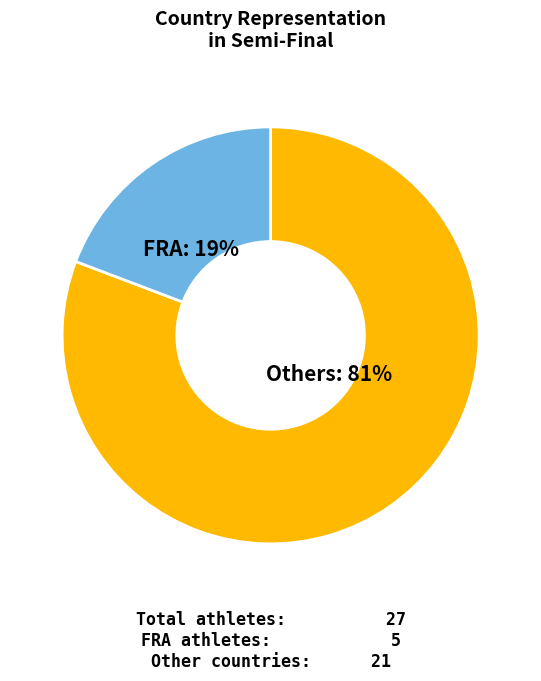

To the nearest percent, what is the average slice percentage?

50%